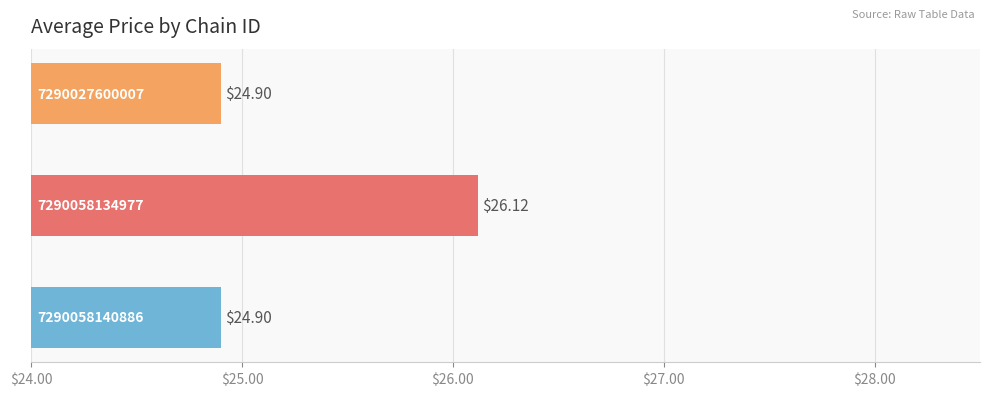

Are the bars horizontal?

Yes